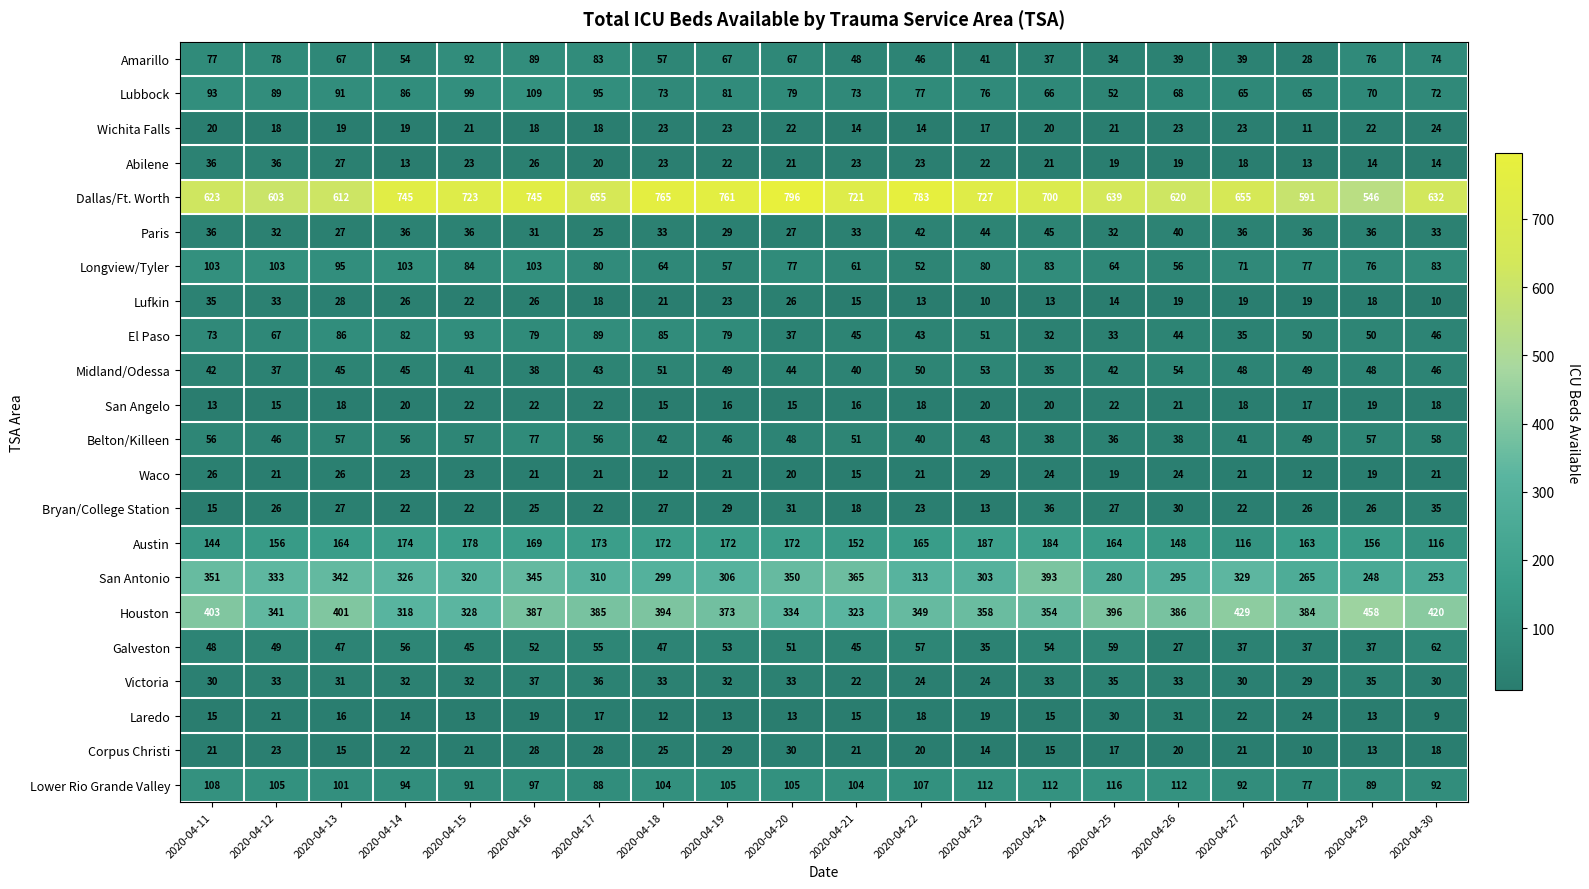

The value of Lufkin at 2020-04-27 is 19. True or false?

True